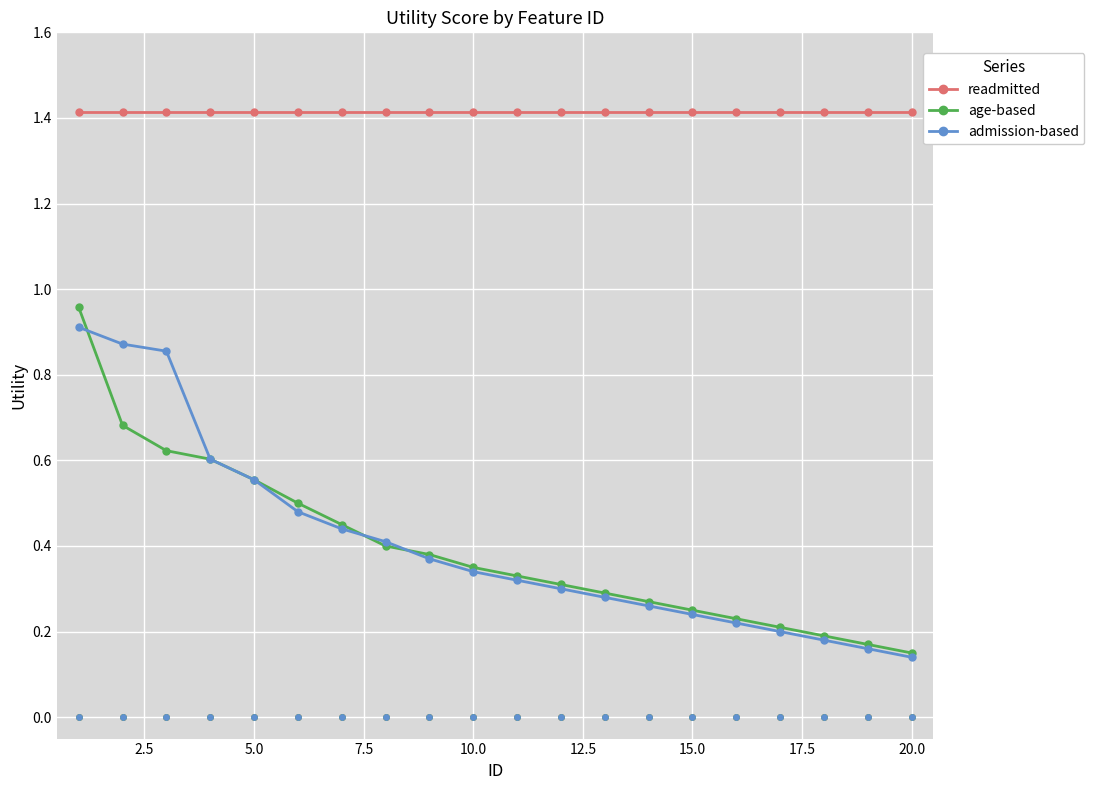

Which series contains the highest Y value?

readmitted